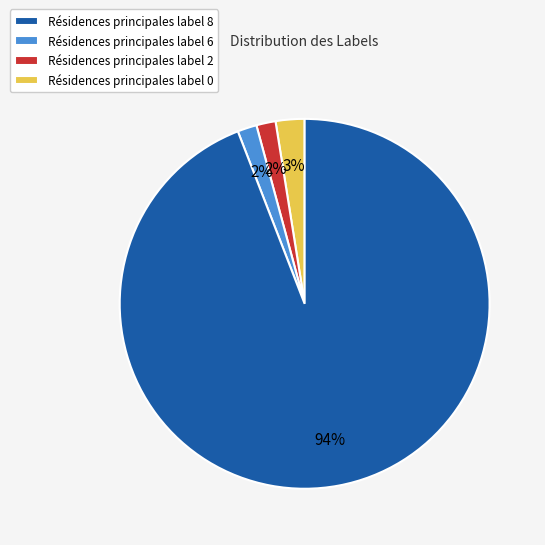

Is the sum of Résidences principales label 6 and Résidences principales label 8 greater than half?

No